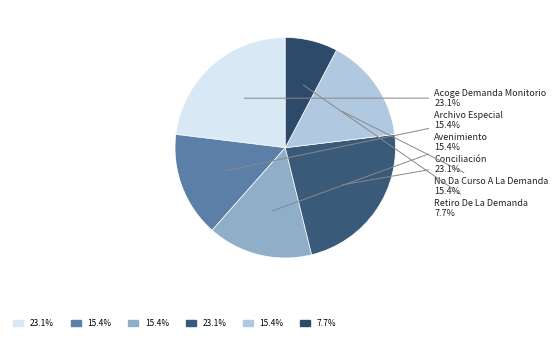

Rank the categories by value from lowest to highest.

Retiro De La Demanda, Archivo Especial, Avenimiento, No Da Curso A La Demanda, Acoge Demanda Monitorio, Conciliación